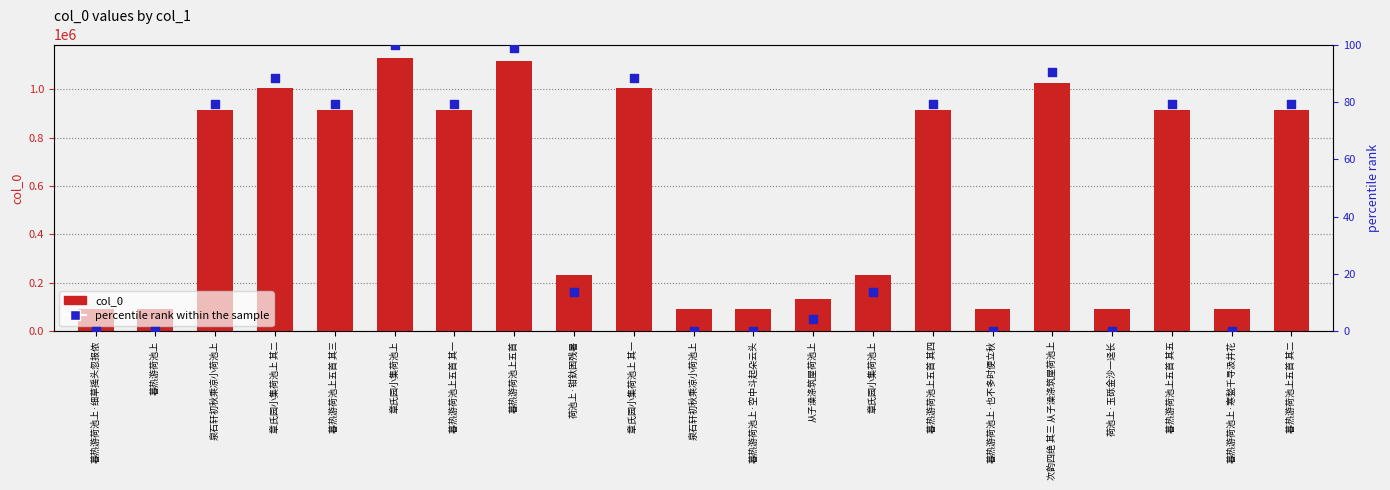

What are all the series names shown in the legend?

col_0, percentile rank within the sample